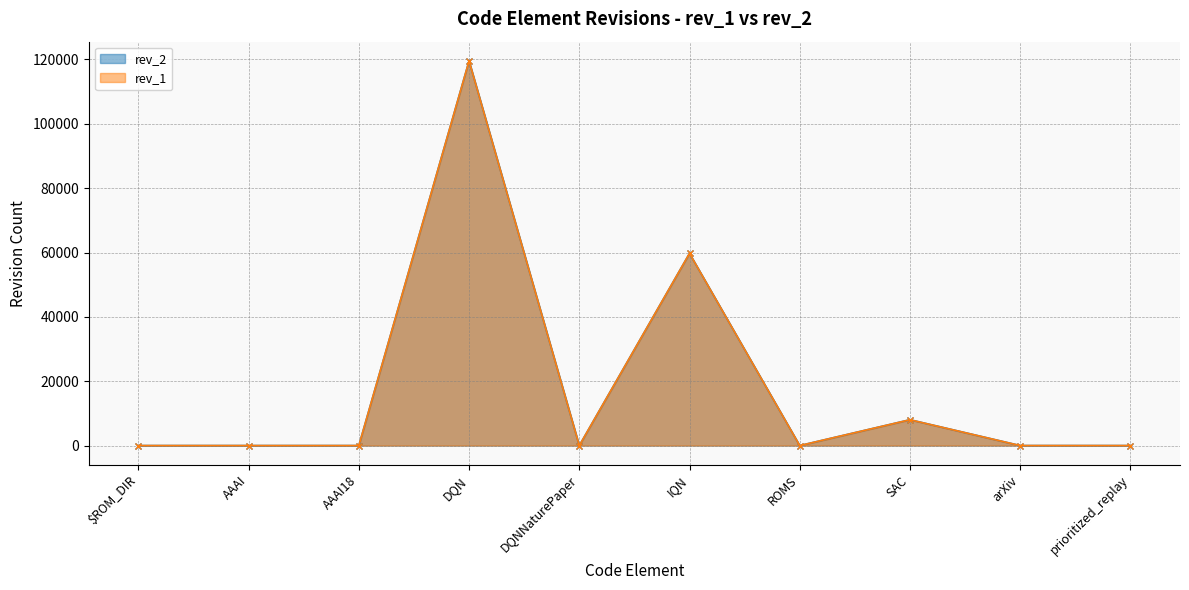

What is the sum of all rev_1 values?

187302